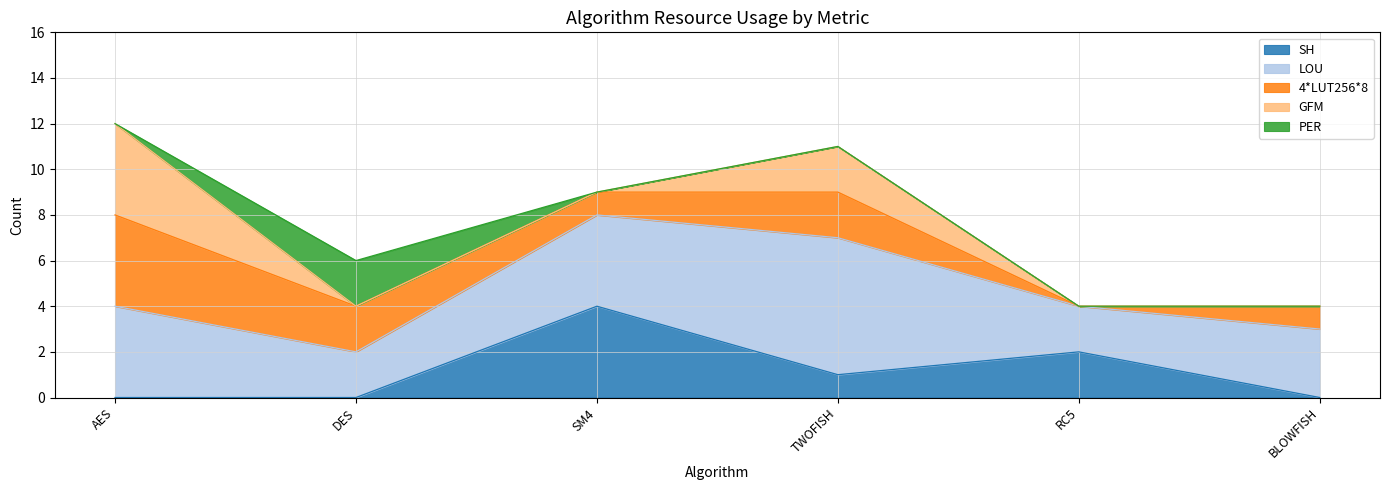

Rank the series at TWOFISH from highest to lowest value.

LOU, 4*LUT256*8, GFM, SH, PER